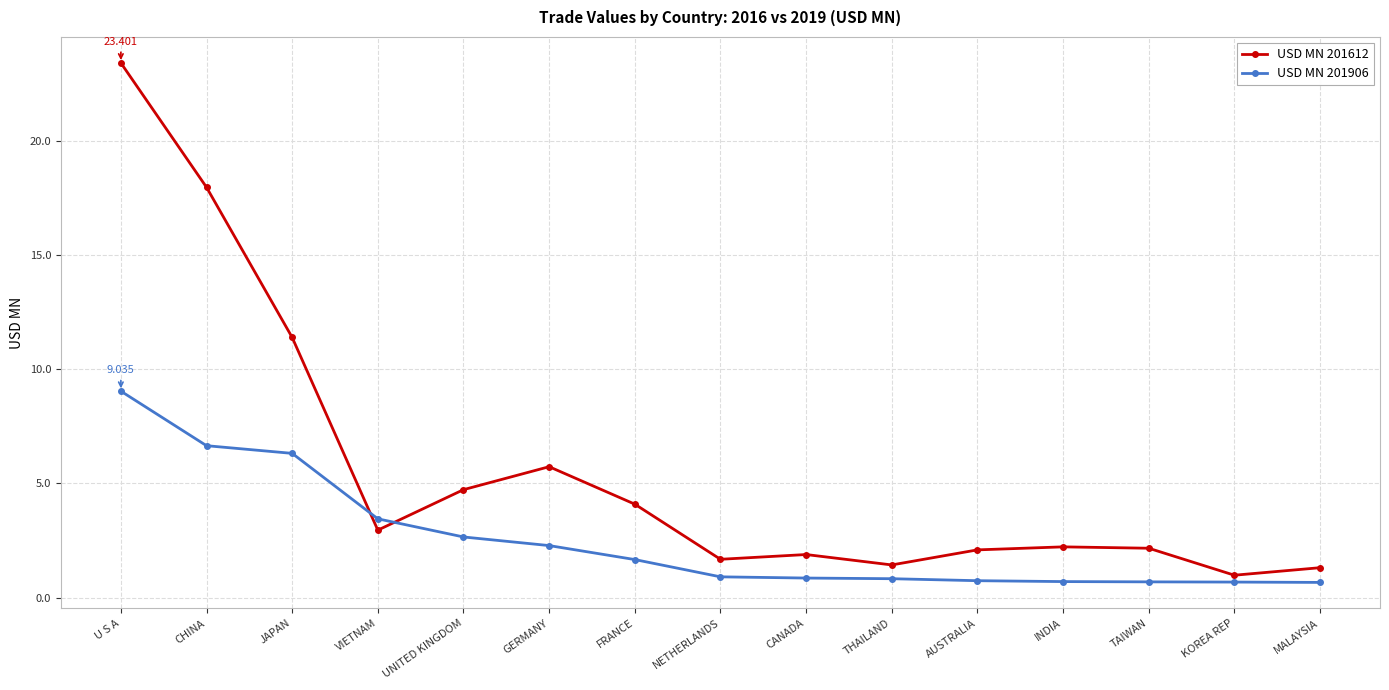

Between which two adjacent categories do USD MN 201906 and USD MN 201612 first intersect?

JAPAN and VIETNAM